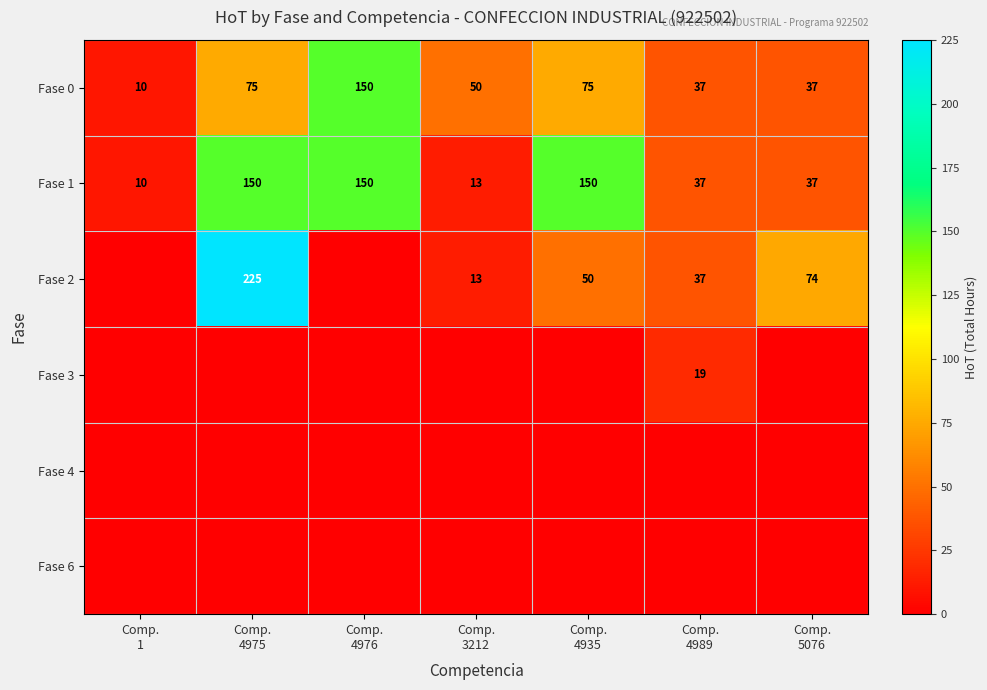

What is the average value of the Fase 0 series?

62